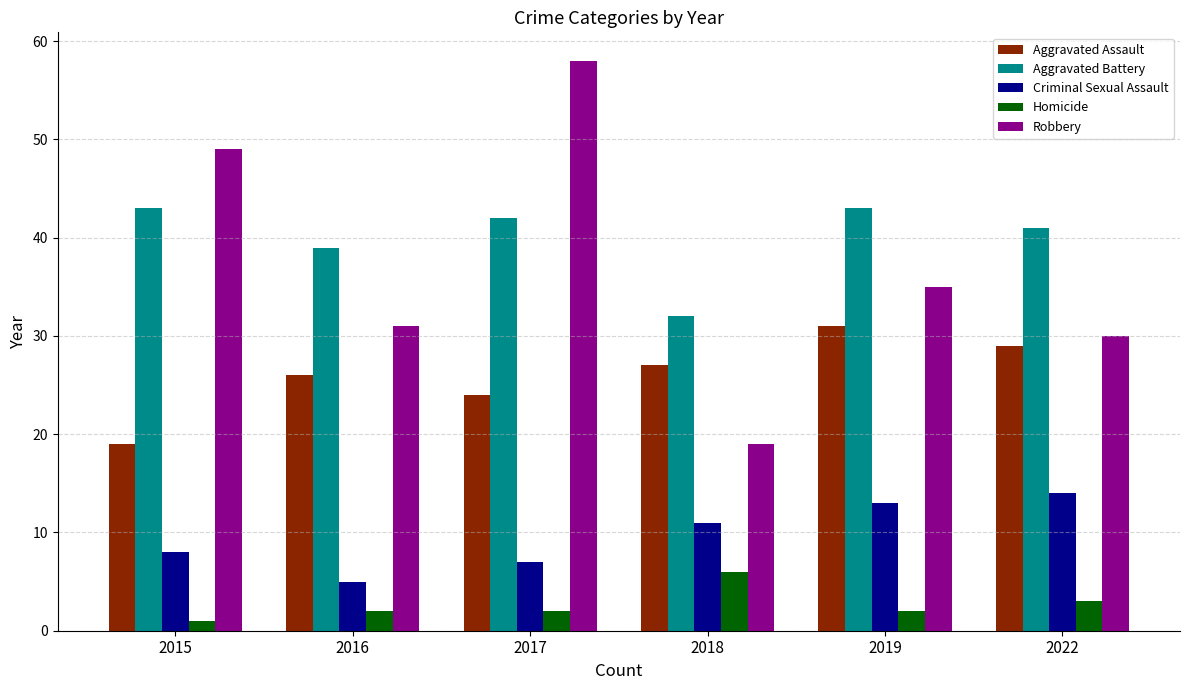

Are the bars grouped side by side (vs. stacked)?

Yes